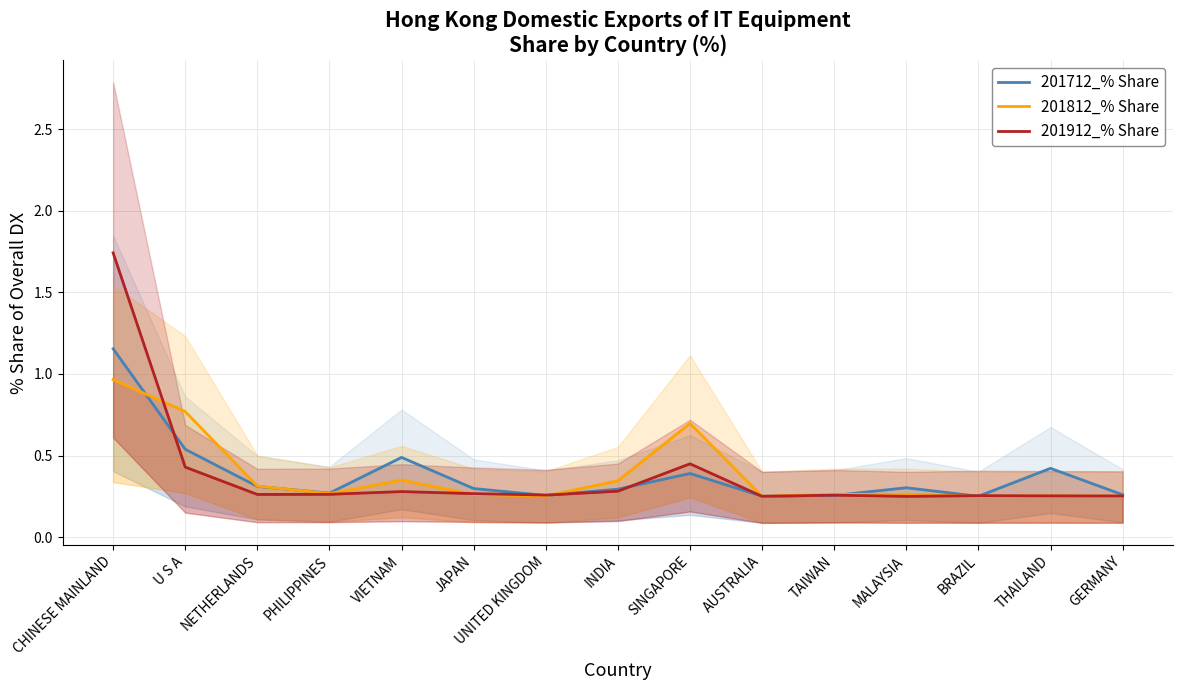

Reading left to right, list all the values displayed in this chart.

201712_% Share: CHINESE MAINLAND=1.2	U S A=0.5	NETHERLANDS=0.3	PHILIPPINES=0.3	VIETNAM=0.5	JAPAN=0.3	UNITED KINGDOM=0.3	INDIA=0.3	SINGAPORE=0.4	AUSTRALIA=0.3	TAIWAN=0.3	MALAYSIA=0.3	BRAZIL=0.3	THAILAND=0.4	GERMANY=0.3
201812_% Share: CHINESE MAINLAND=1.0	U S A=0.8	NETHERLANDS=0.3	PHILIPPINES=0.3	VIETNAM=0.3	JAPAN=0.3	UNITED KINGDOM=0.3	INDIA=0.3	SINGAPORE=0.7	AUSTRALIA=0.3	TAIWAN=0.3	MALAYSIA=0.3	BRAZIL=0.3	THAILAND=0.3	GERMANY=0.3
201912_% Share: CHINESE MAINLAND=1.7	U S A=0.4	NETHERLANDS=0.3	PHILIPPINES=0.3	VIETNAM=0.3	JAPAN=0.3	UNITED KINGDOM=0.3	INDIA=0.3	SINGAPORE=0.4	AUSTRALIA=0.3	TAIWAN=0.3	MALAYSIA=0.3	BRAZIL=0.3	THAILAND=0.3	GERMANY=0.3